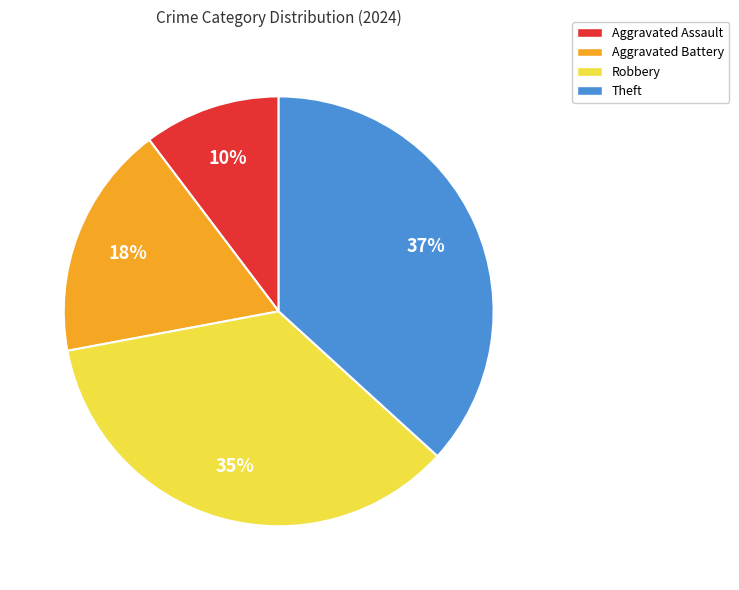

Which slice is the largest?

Theft